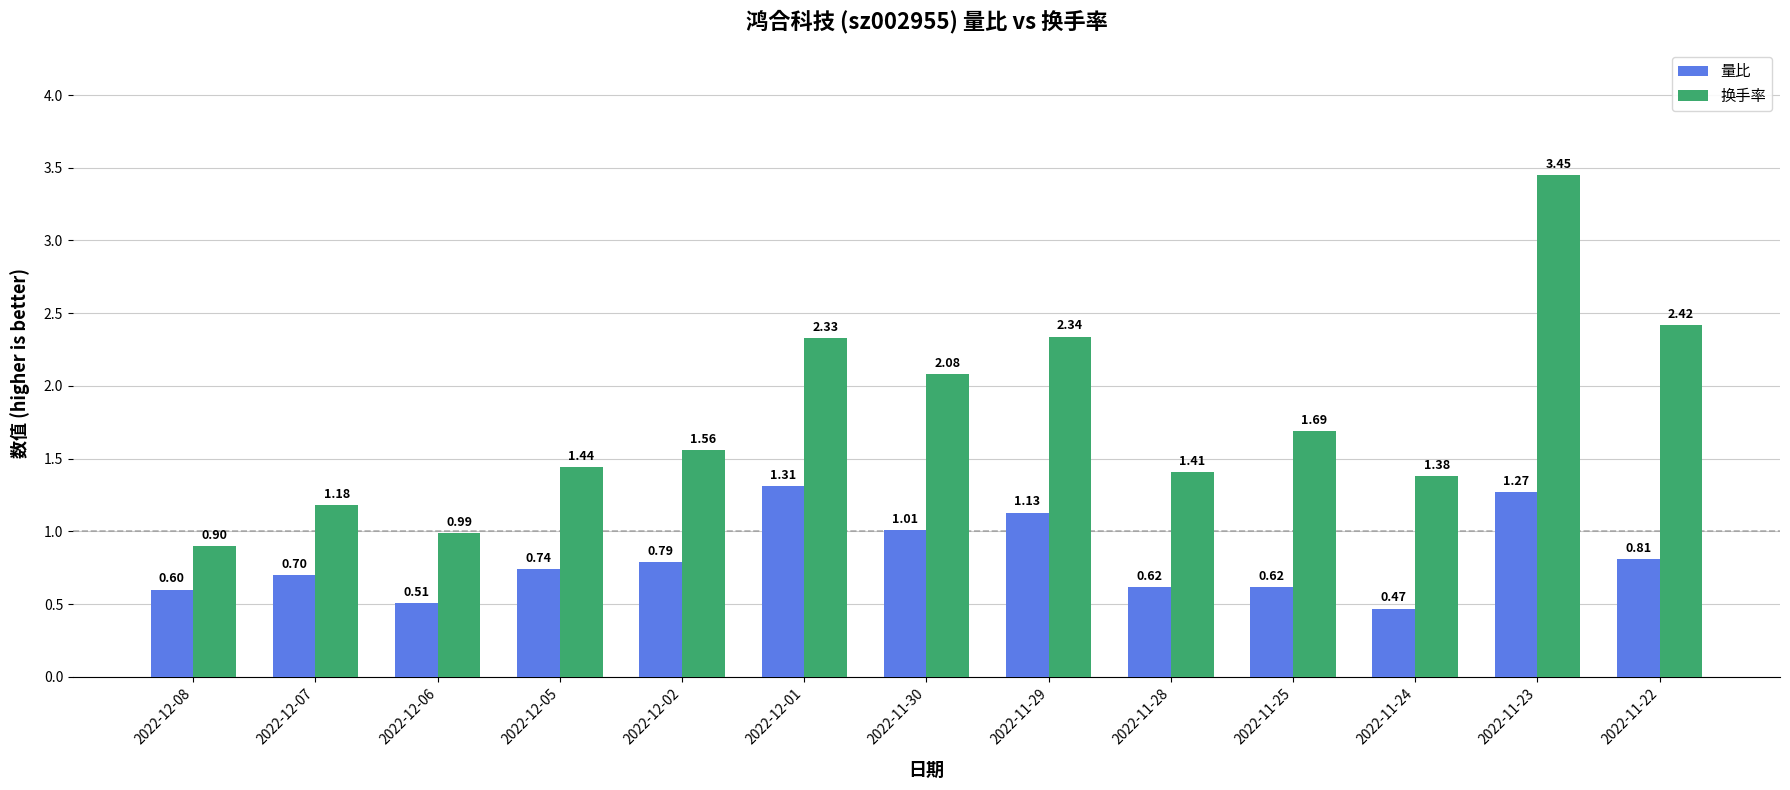

Rank the series by their average value, from lowest to highest.

量比, 换手率